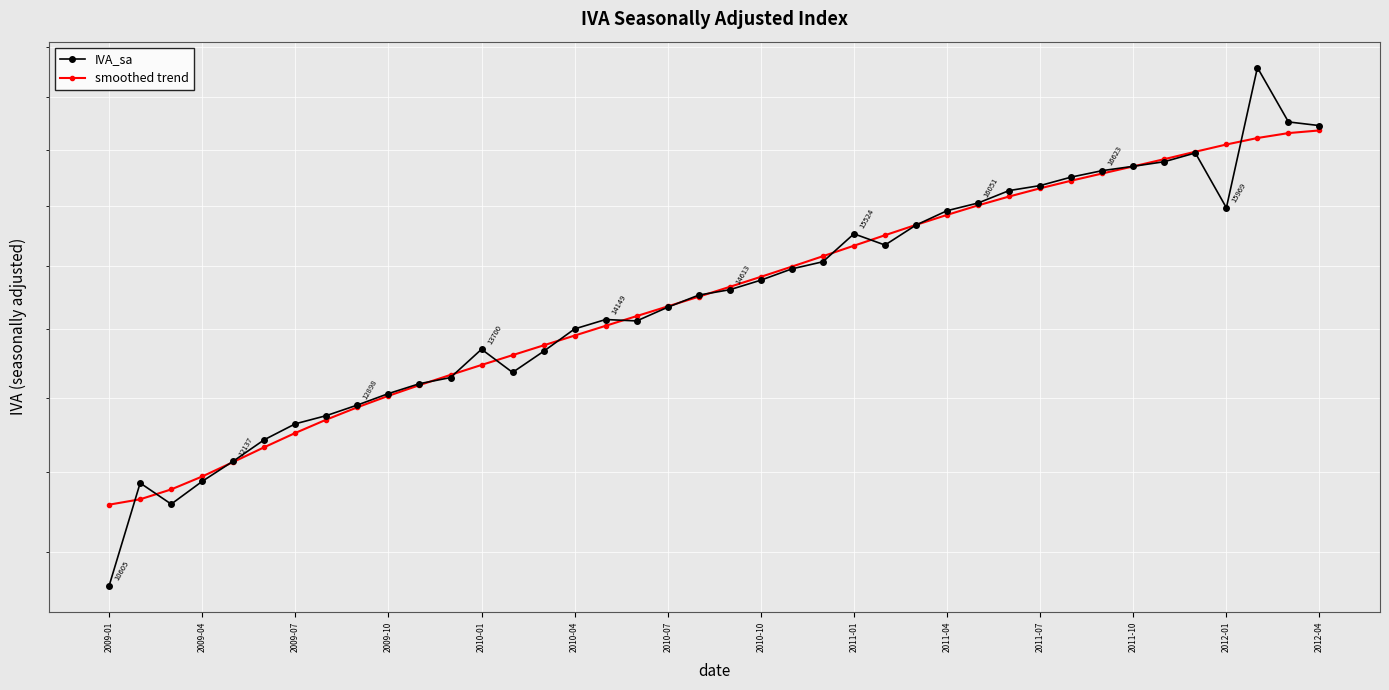

Which series has the widest spread of values?

IVA_sa